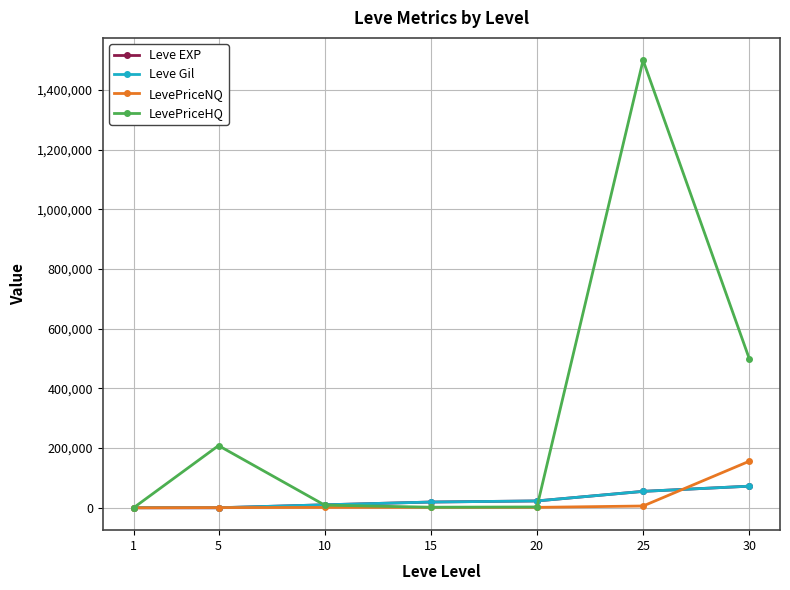

What is the highest value of the Leve Gil series?

72430.0